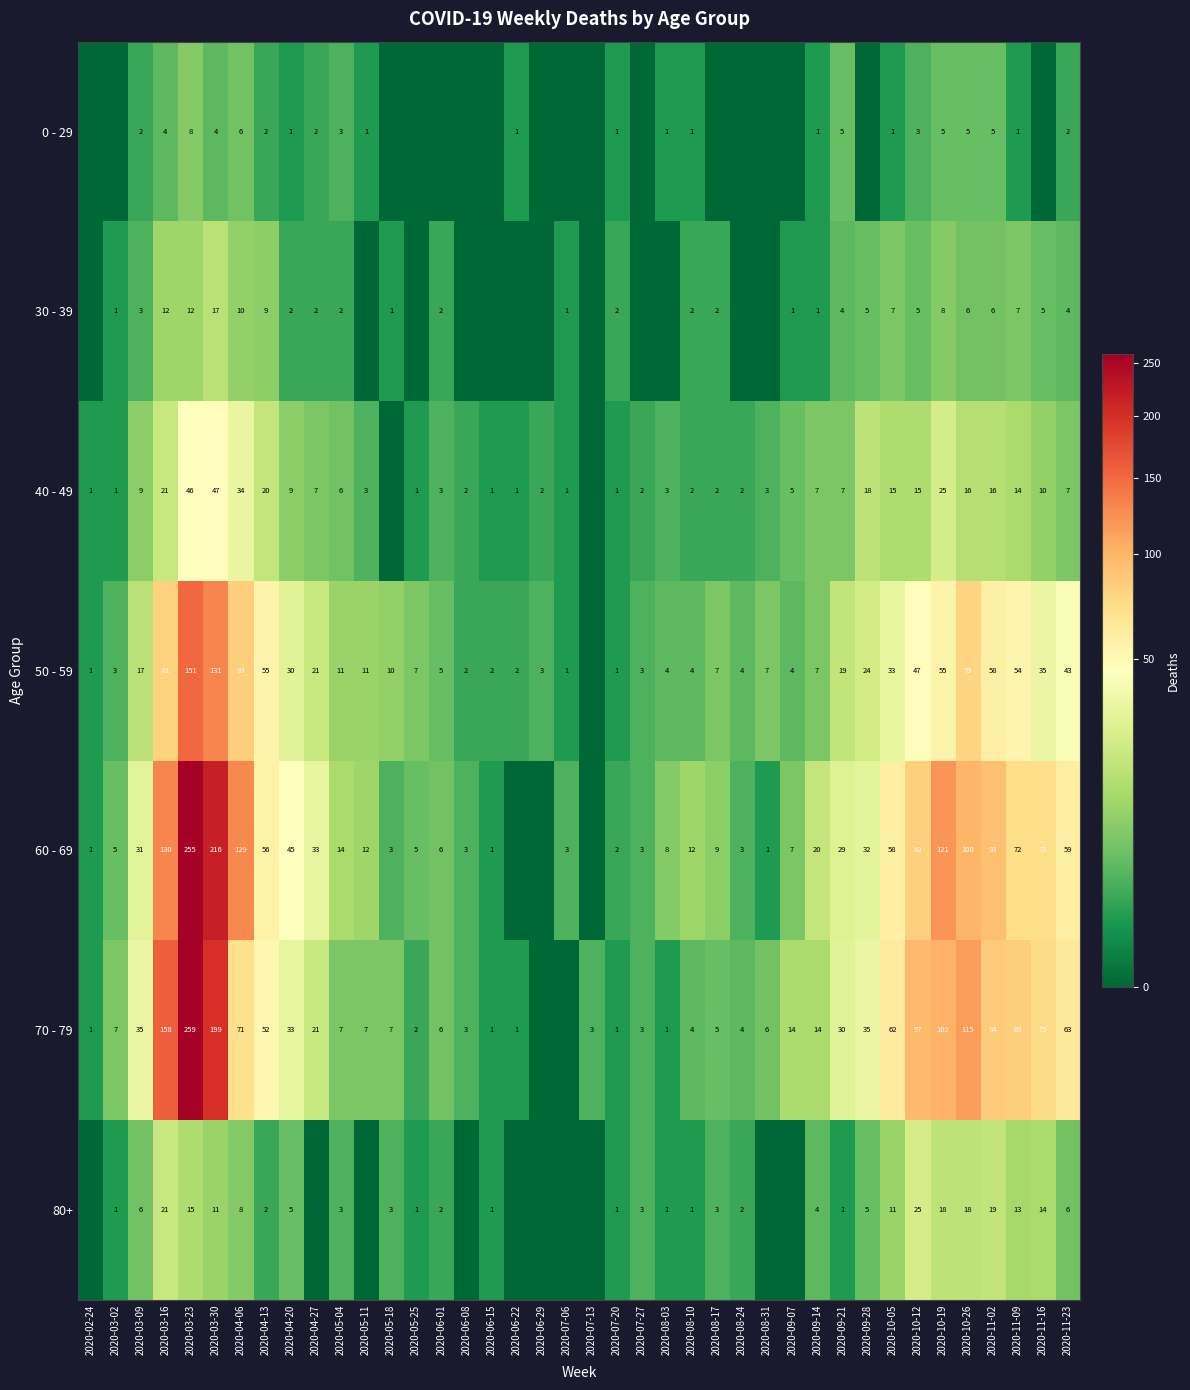

True or false: 0 - 29 has a value of 2 at 2020-08-03.

False